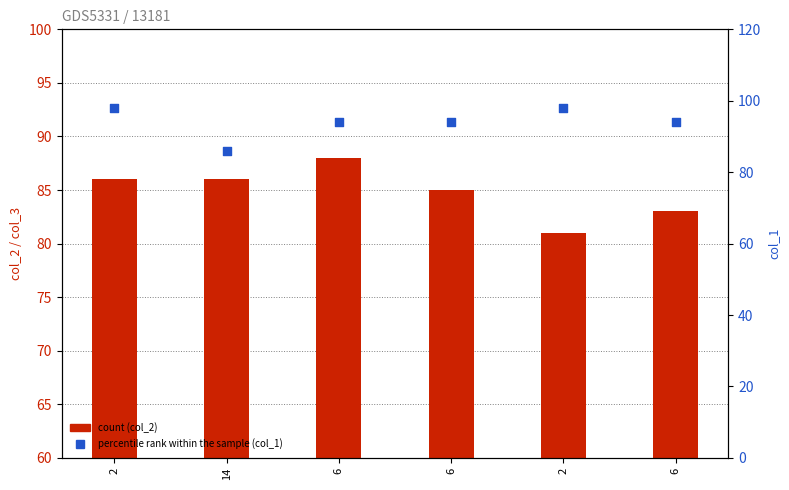

Which series reaches the minimum Y coordinate?

col_2 (count)